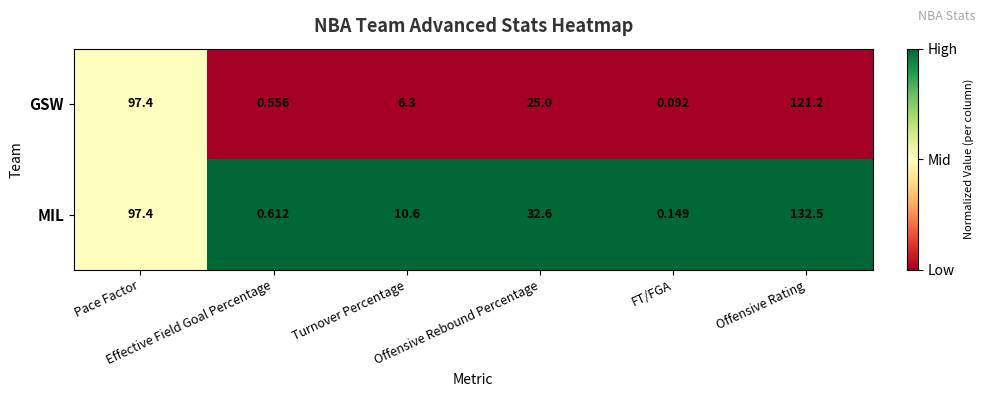

Which series has the largest range (max minus min)?

MIL